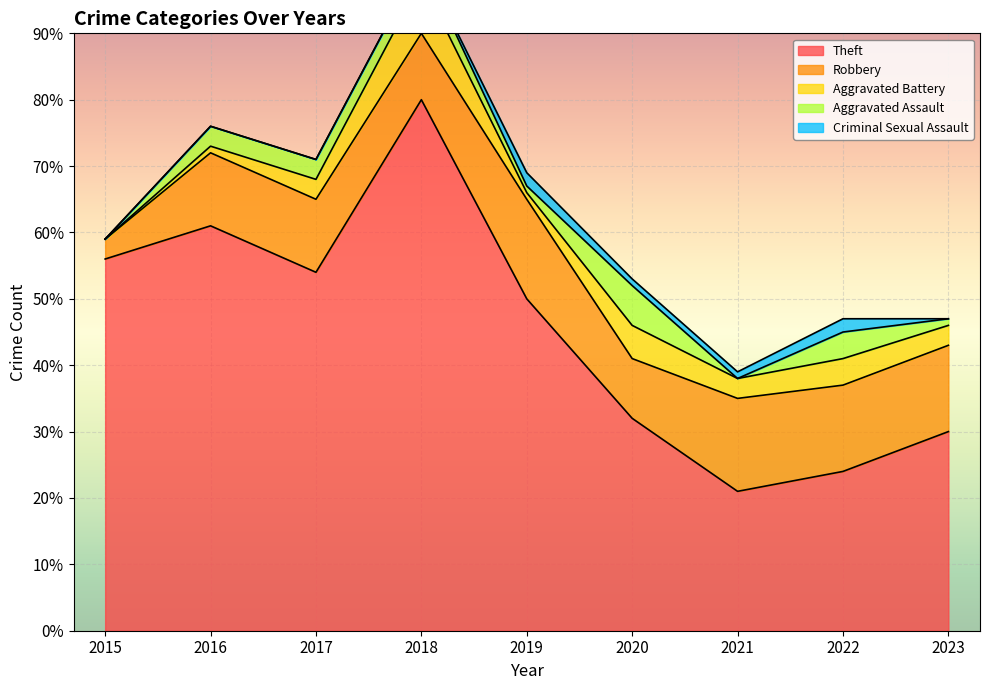

Between 2015 and 2017, which is larger?

2015